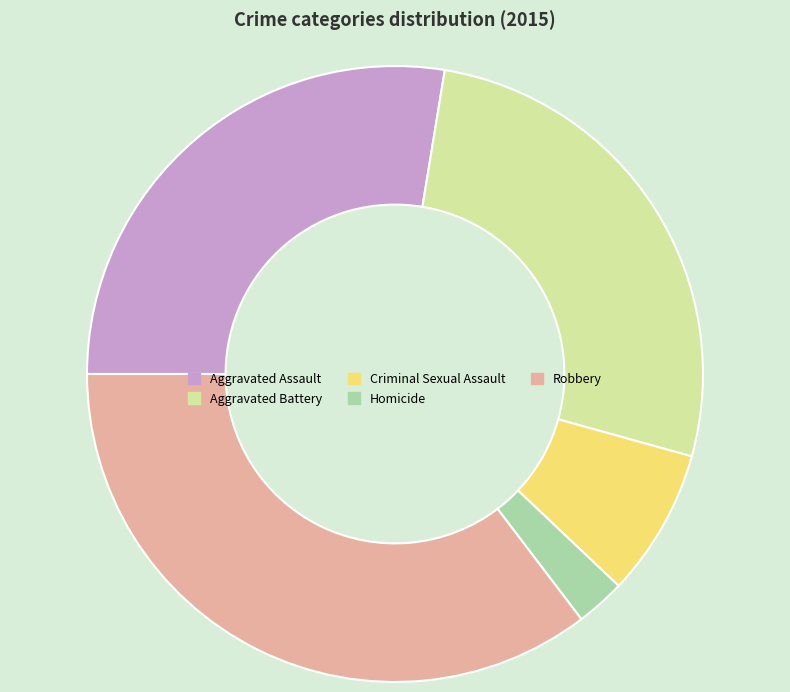

Does Aggravated Assault account for over 50% of the chart?

No